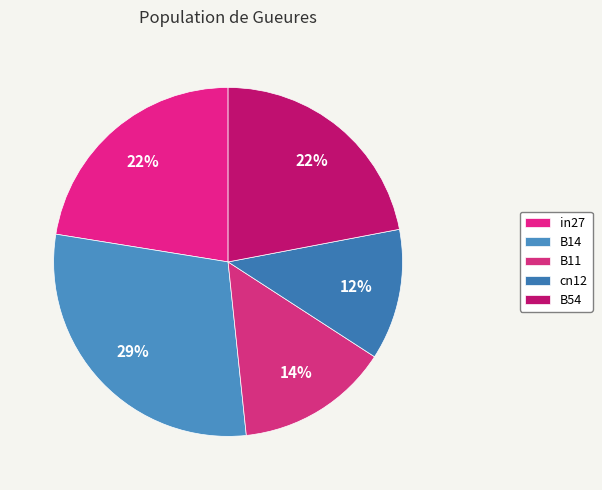

How many segments does this pie chart have?

5